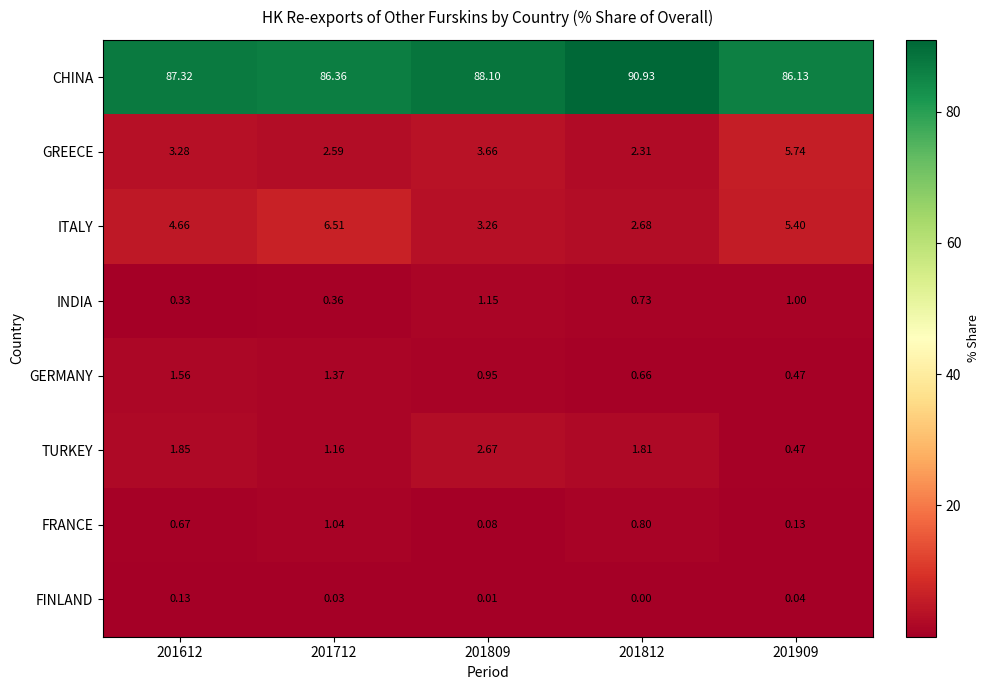

List the series in order of their peak value, lowest first.

FINLAND, FRANCE, INDIA, GERMANY, TURKEY, GREECE, ITALY, CHINA